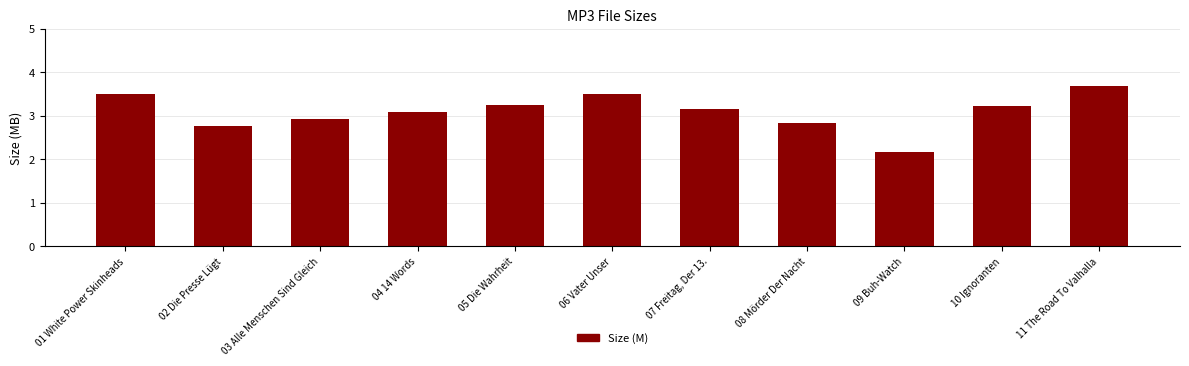

Does the chart contain any negative values?

No